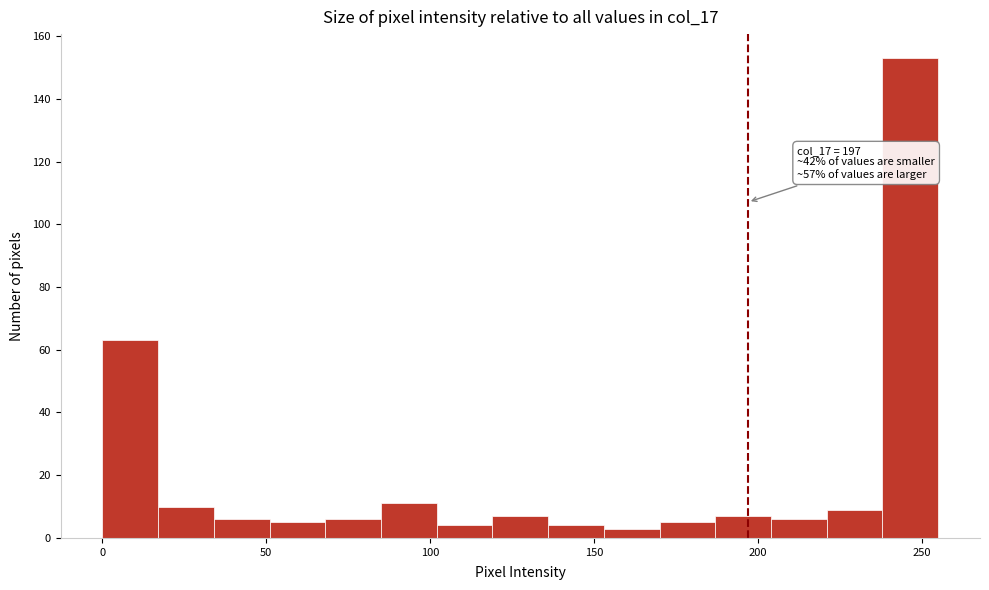

Read against the x-axis, roughly where is the centre of the tallest bar?

245